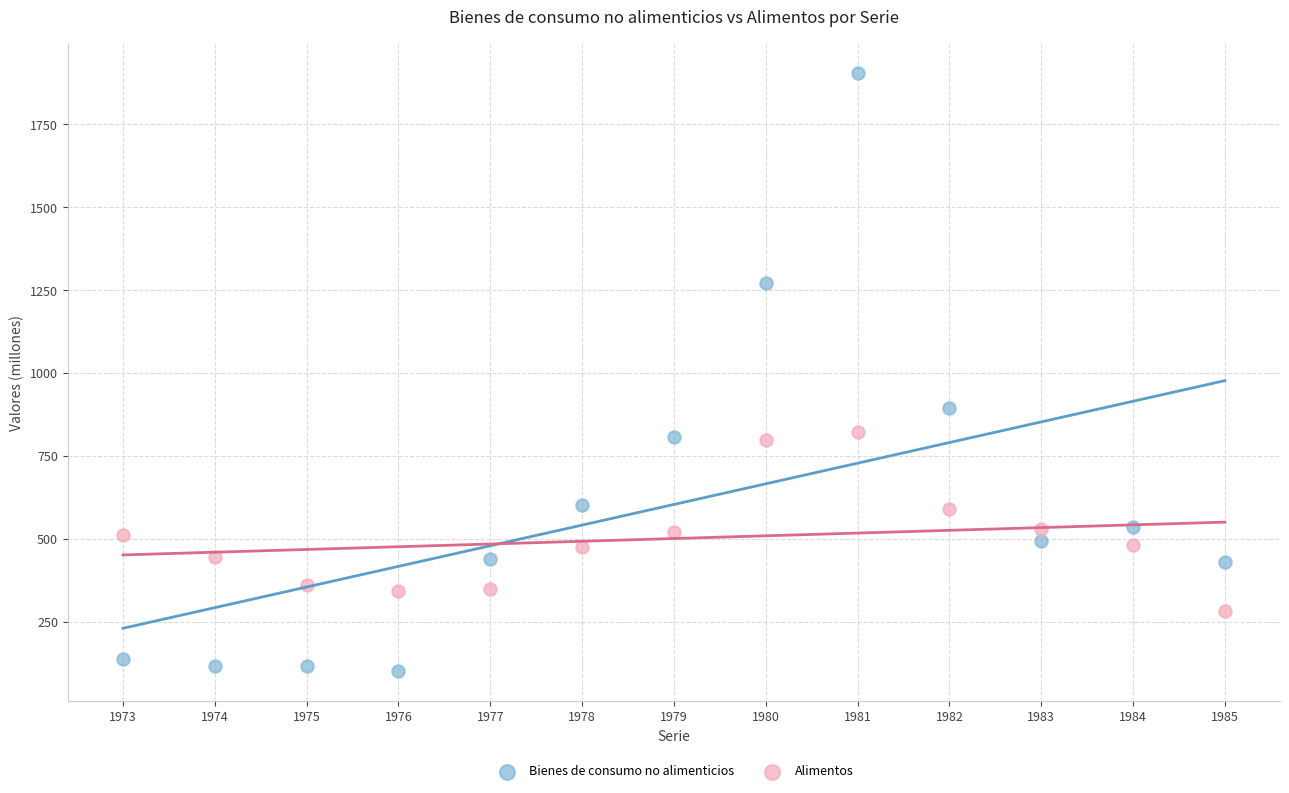

Across all data points, what is the range of X values (max minus min)?

12